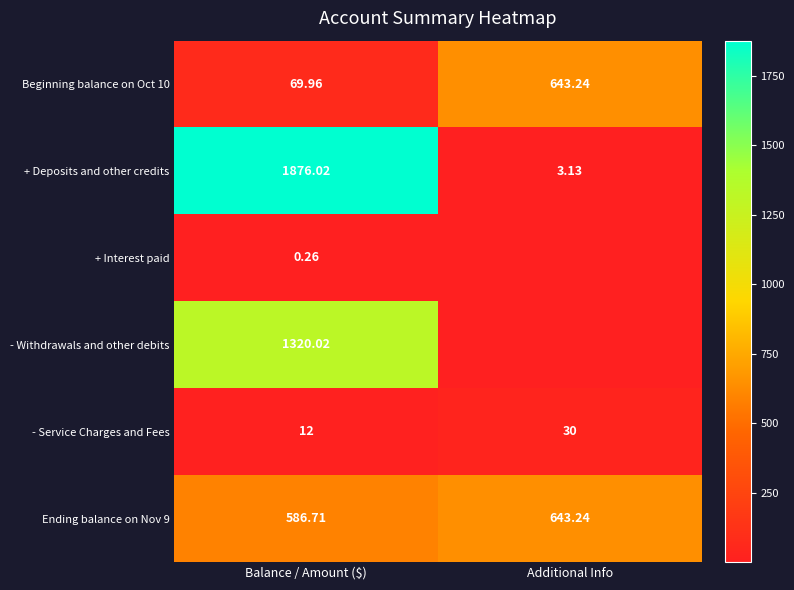

What is the maximum value for + Deposits and other credits?

1876.0